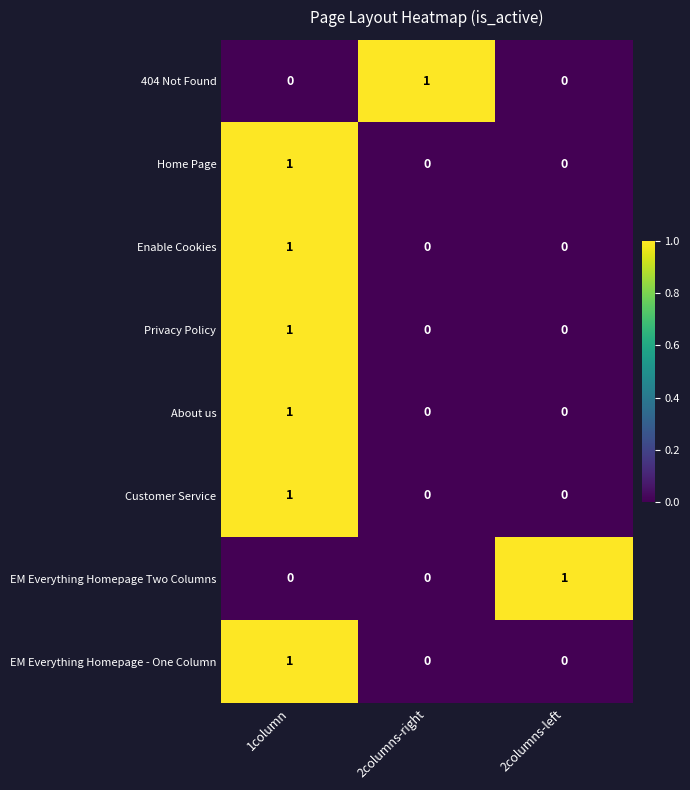

Count the About us values in the range 0 to 1.

3